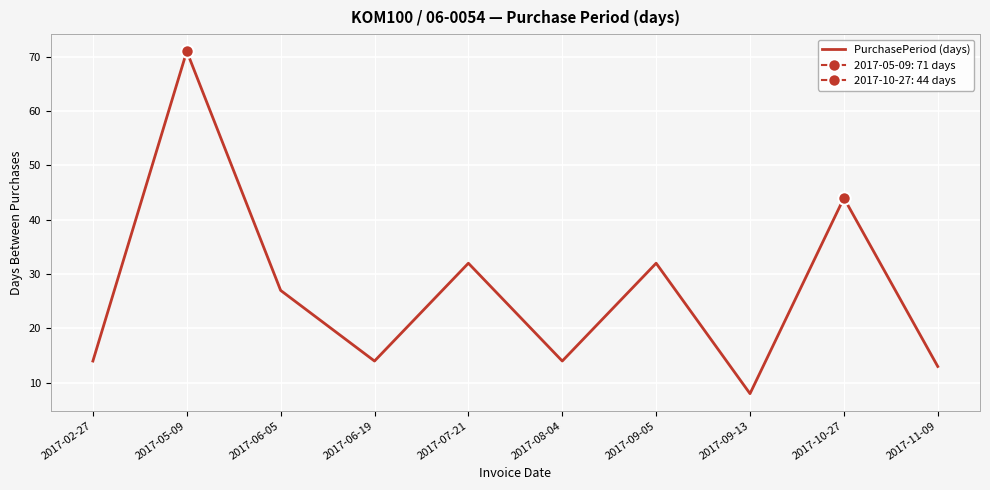

What position from the left is 2017-05-09?

2